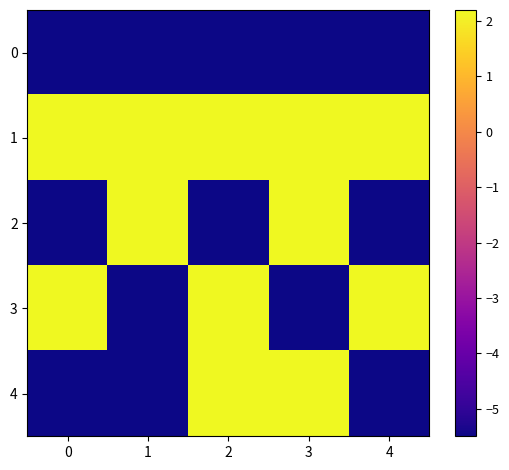

What is the difference between the highest and lowest values at 4?

7.7